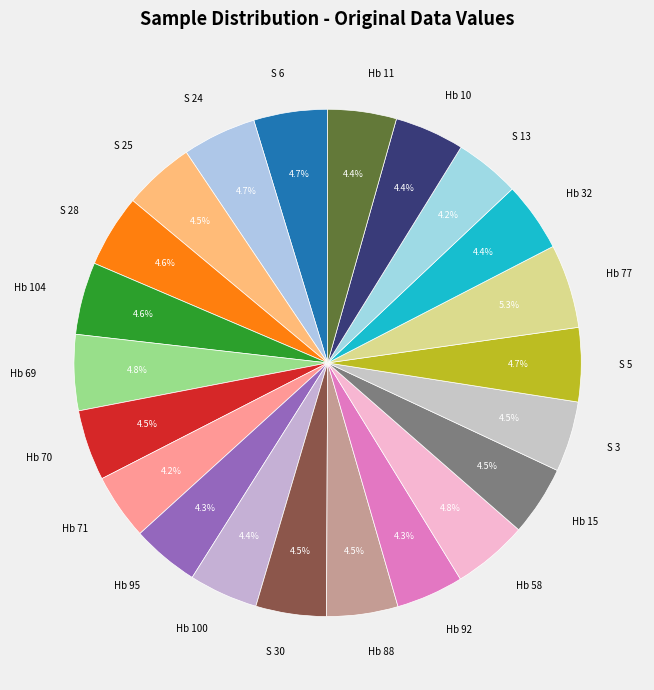

Is there a majority slice in this chart?

No